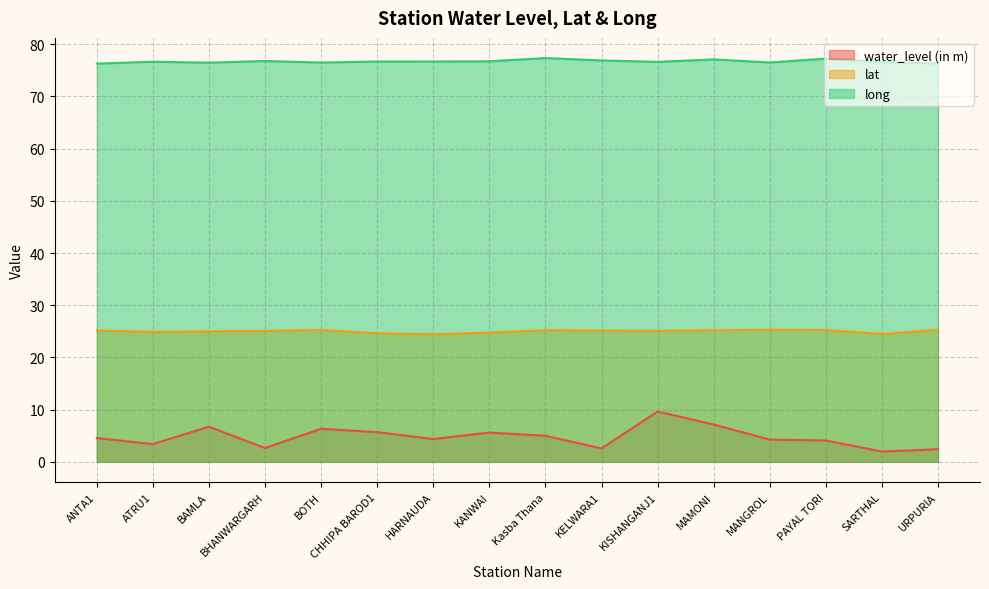

How many interior local valleys does the lat series have?

4